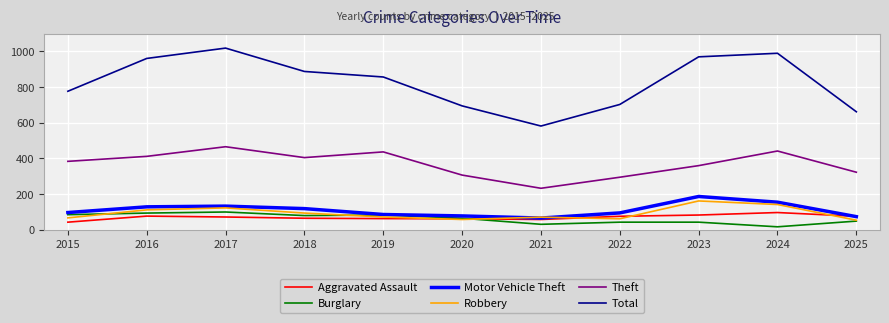

At which category does the chart reach its peak across all series?

2017